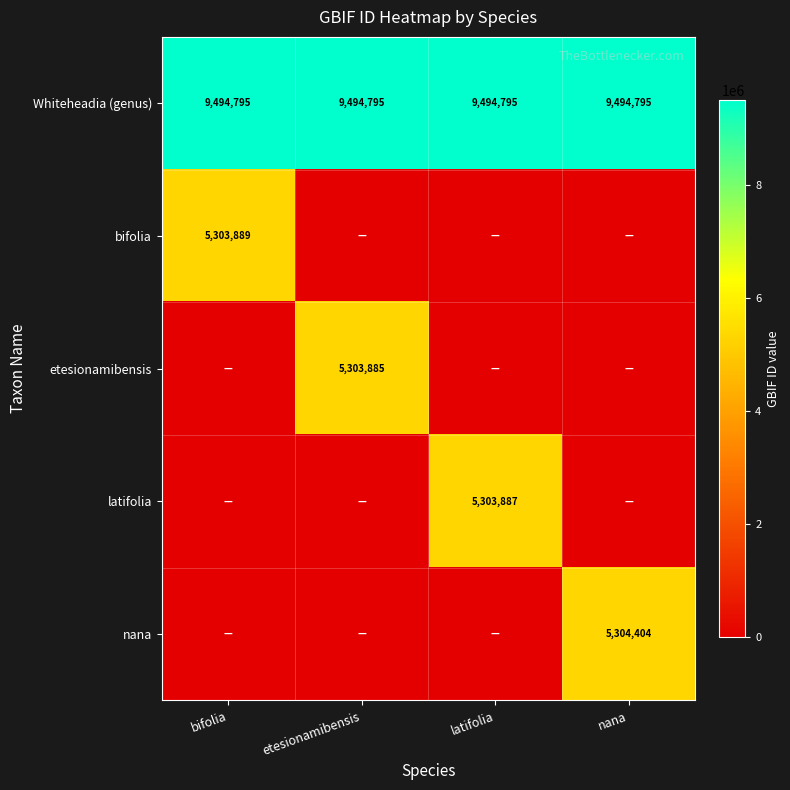

The etesionamibensis series shows 5303885 at etesionamibensis. True or false?

True